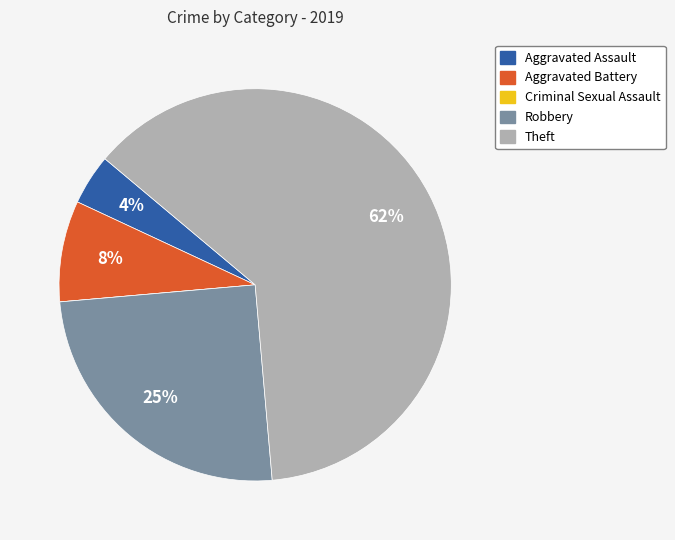

Does any single category account for the majority?

Yes